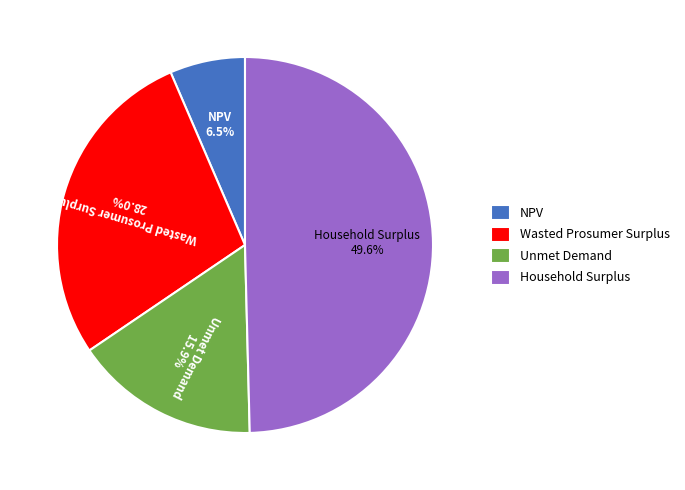

To the nearest percent, what is the average slice percentage?

25%